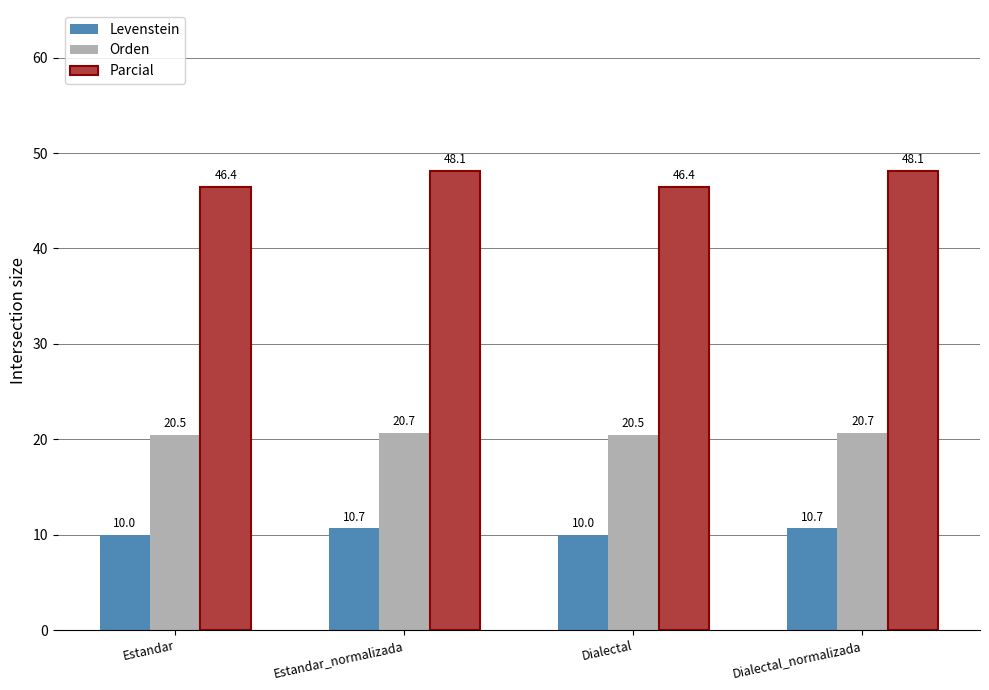

Reading left to right, extract all data points from this chart.

Levenstein: 10.0	10.7	10.0	10.7
Orden: 20.5	20.7	20.5	20.7
Parcial: 46.4	48.1	46.4	48.1